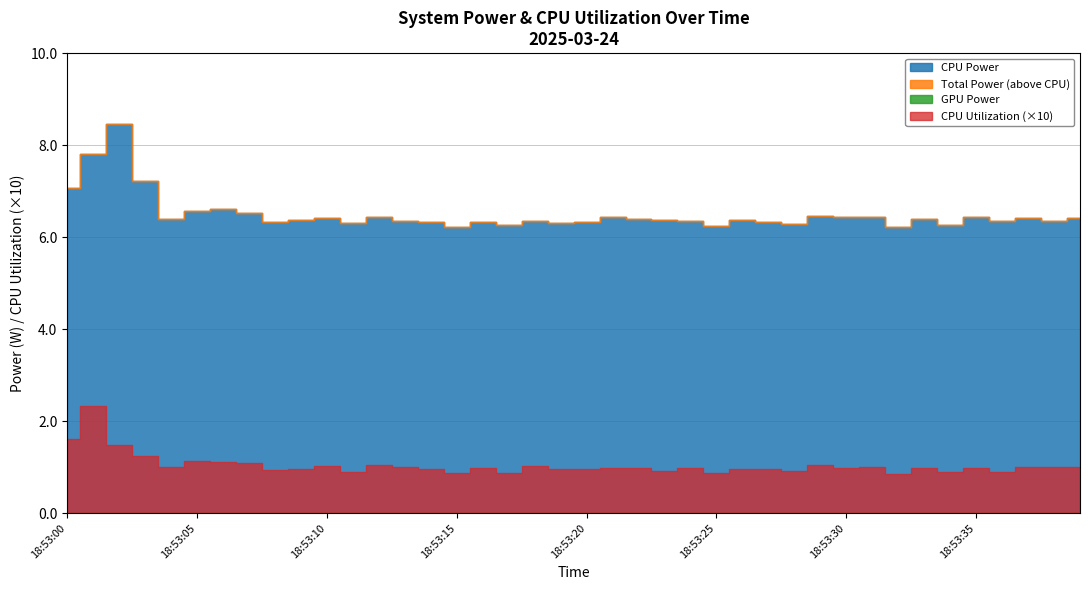

The GPU Power series shows 0.0 at 18:55:00. True or false?

True